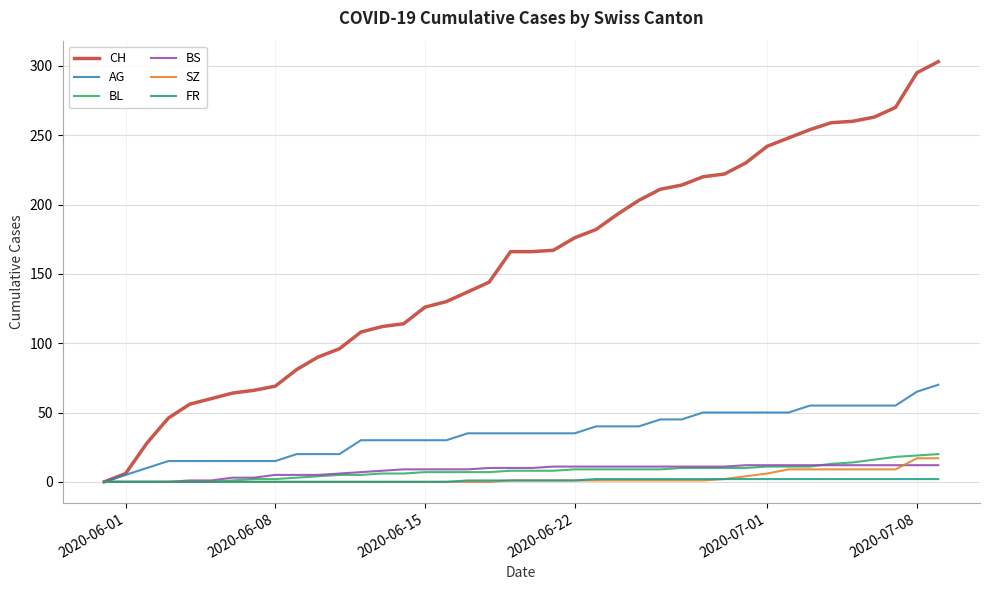

What is the maximum value for CH?

303